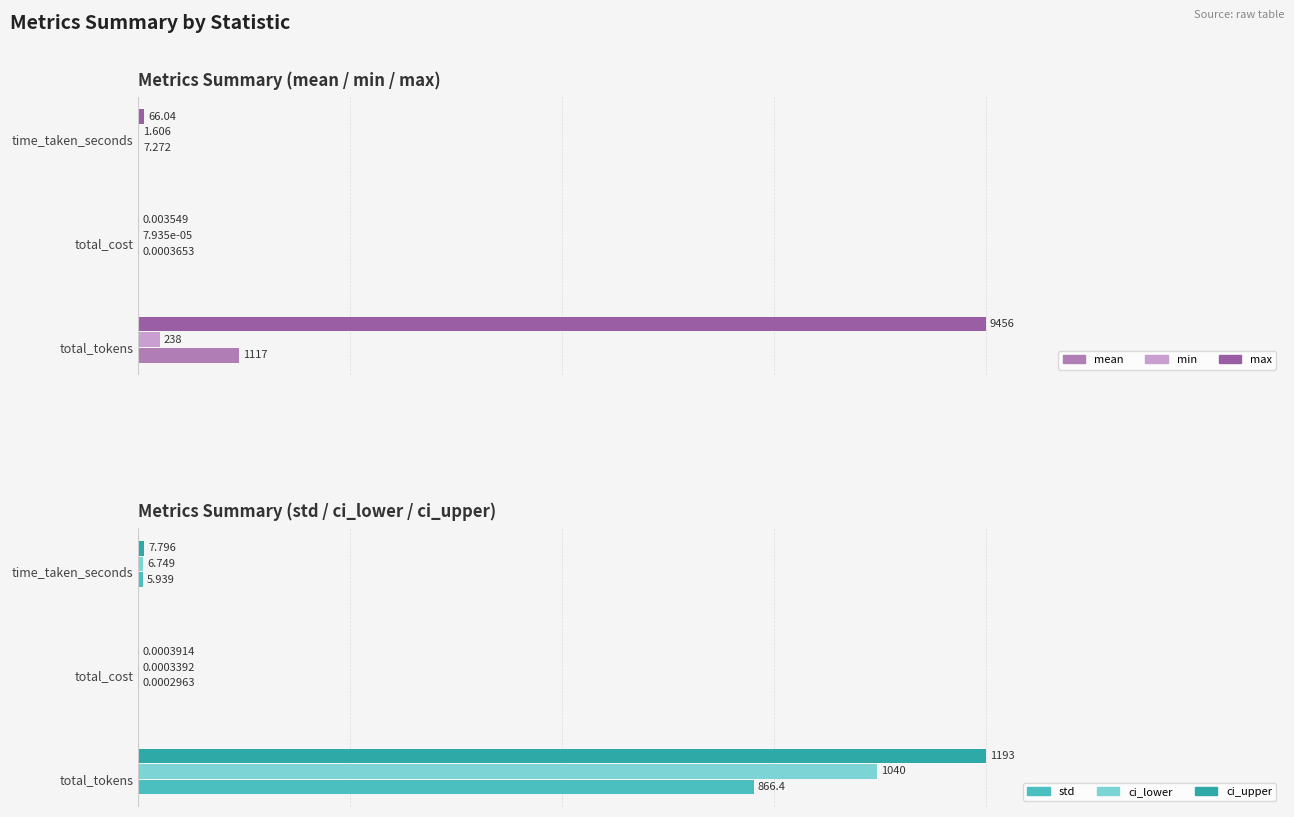

The mean series shows 0.0 at 0.2. True or false?

False